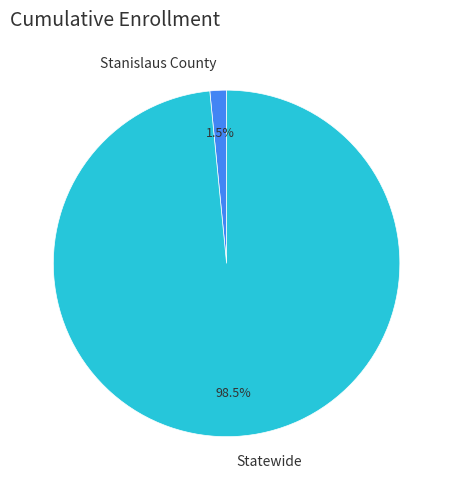

Which category accounts for the majority?

Statewide